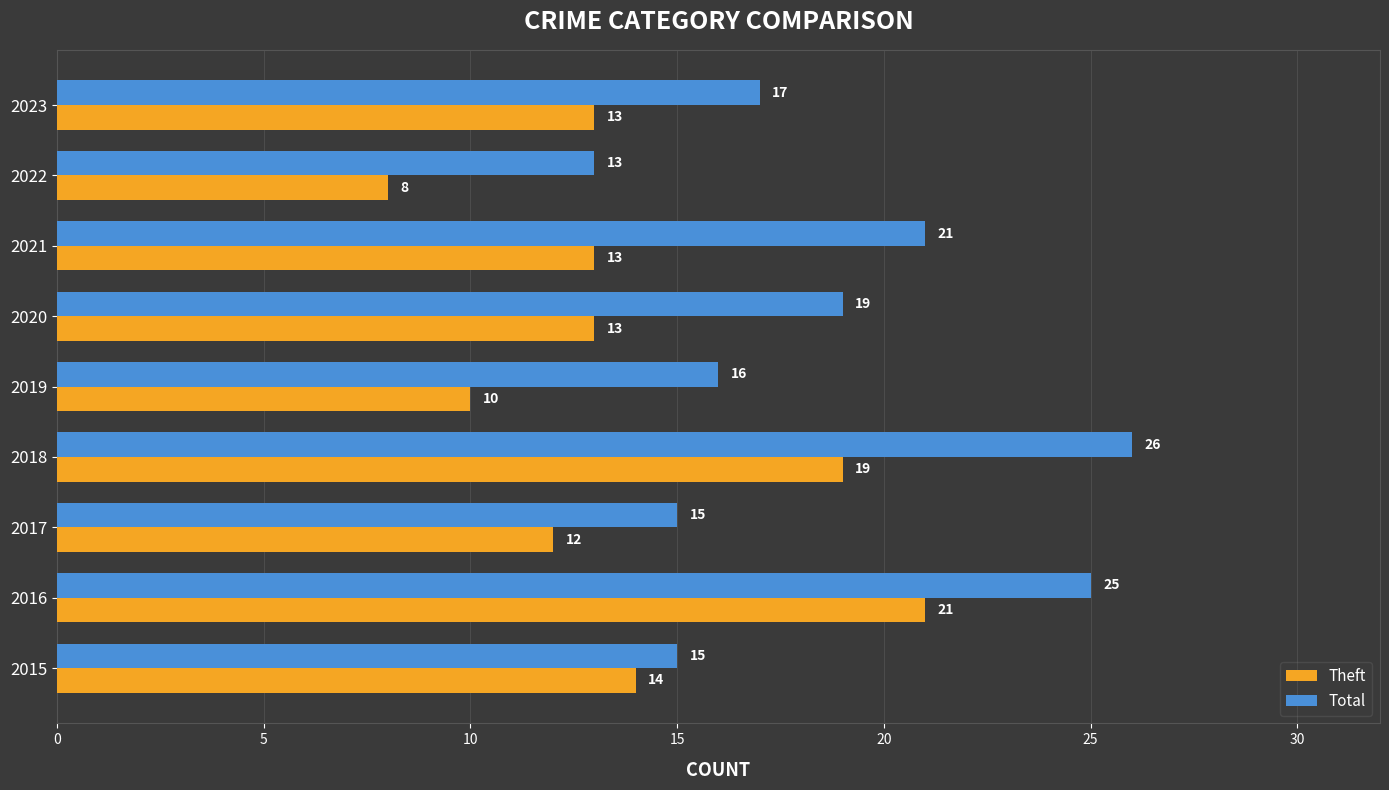

The value of Total at 2015 is 10. True or false?

False